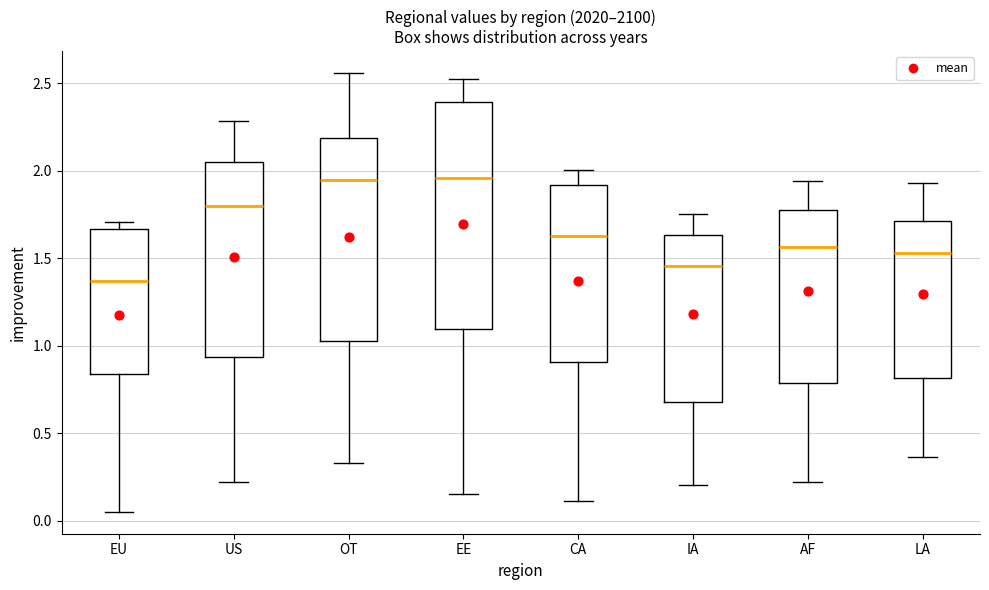

Reading left to right, read every box against the y-axis: the position of its median line, the range the box covers, and the ends of its whiskers. The values are not printed on the chart, so give them approximately, as read against the axis.

EU: median 1.35, box 0.85 to 1.65, whiskers 0.05 to 1.70
US: median 1.80, box 0.95 to 2.05, whiskers 0.20 to 2.30
OT: median 1.95, box 1.05 to 2.20, whiskers 0.35 to 2.55
EE: median 1.95, box 1.10 to 2.40, whiskers 0.15 to 2.50
CA: median 1.65, box 0.90 to 1.90, whiskers 0.10 to 2.00
IA: median 1.45, box 0.70 to 1.65, whiskers 0.20 to 1.75
AF: median 1.55, box 0.80 to 1.75, whiskers 0.20 to 1.95
LA: median 1.55, box 0.80 to 1.70, whiskers 0.35 to 1.95